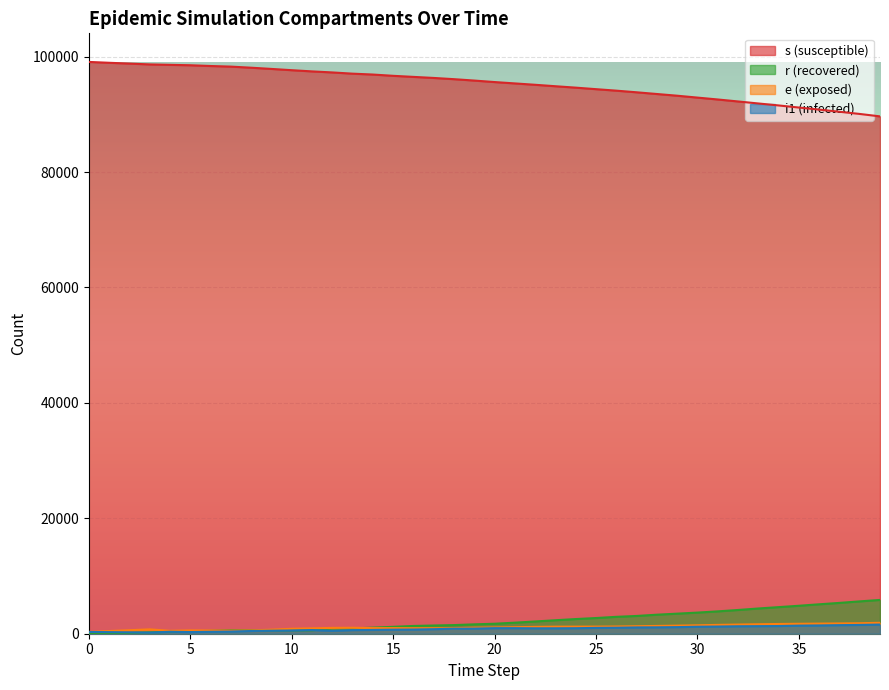

True or false: r has a value of 1238 at 35.

False